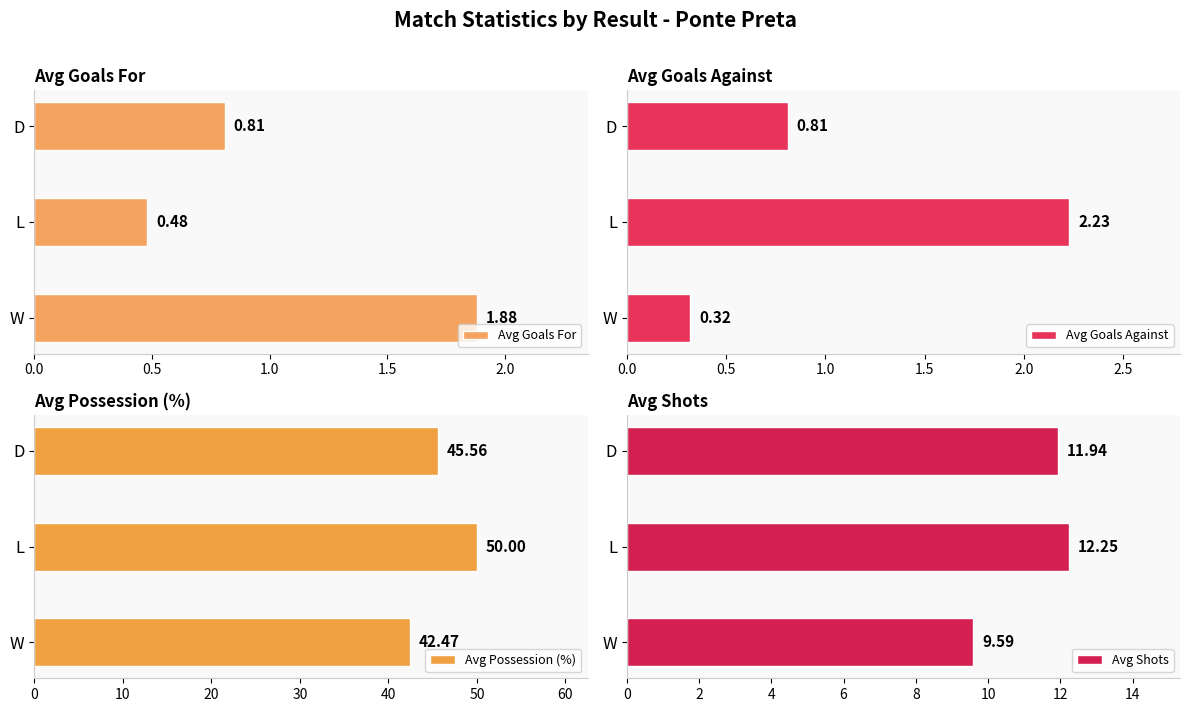

At which label does Avg Goals Against reach its peak?

L